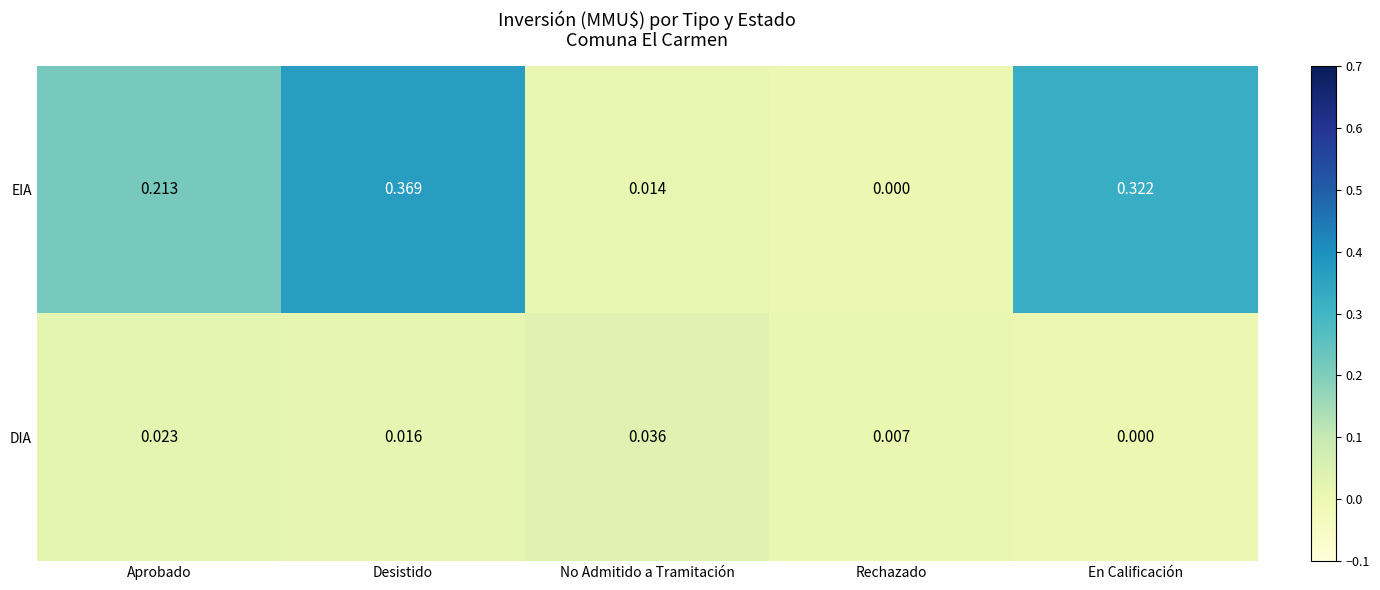

Rank the series by their average value, from highest to lowest.

EIA, DIA